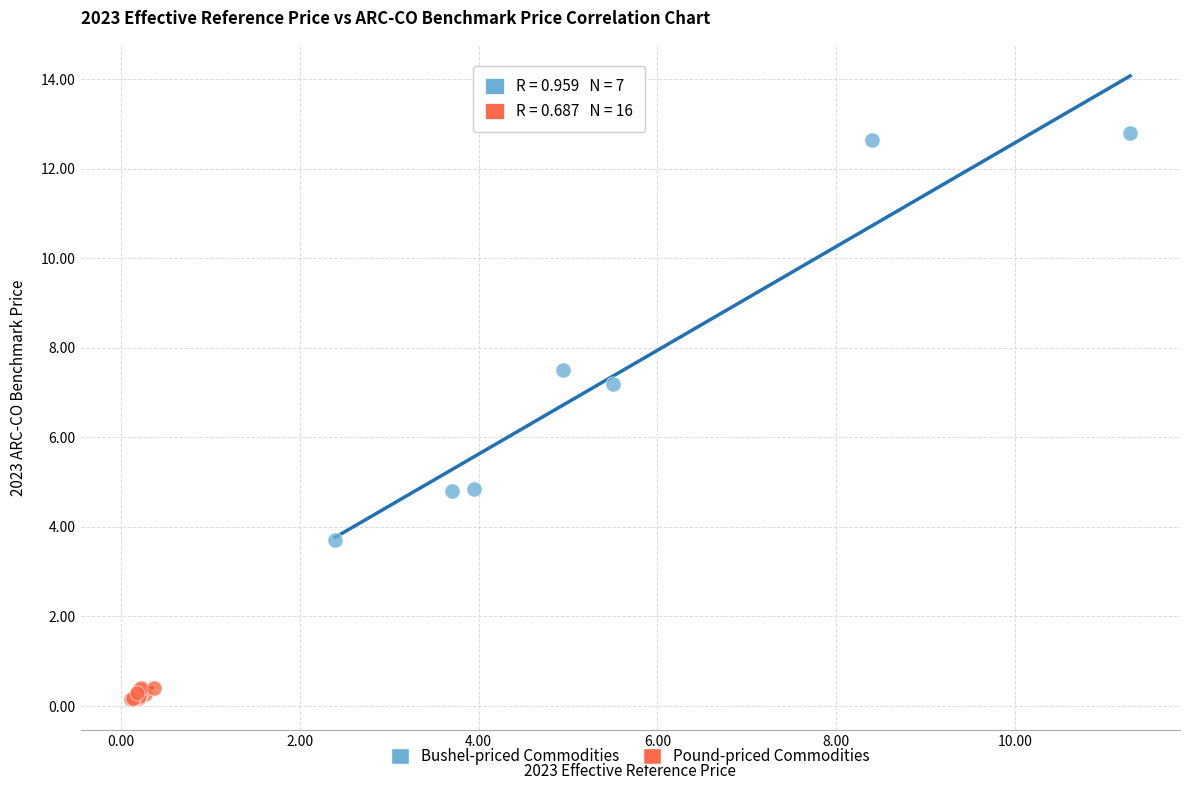

Which series reaches the maximum Y coordinate?

Bushel-priced Commodities